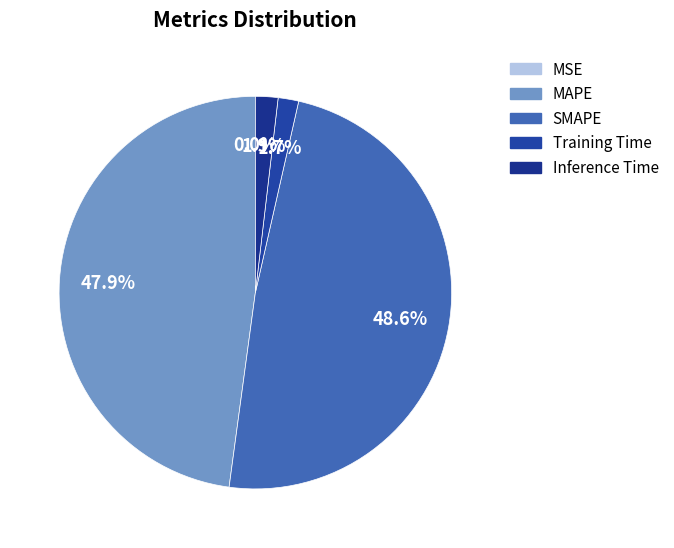

How many segments does this pie chart have?

5